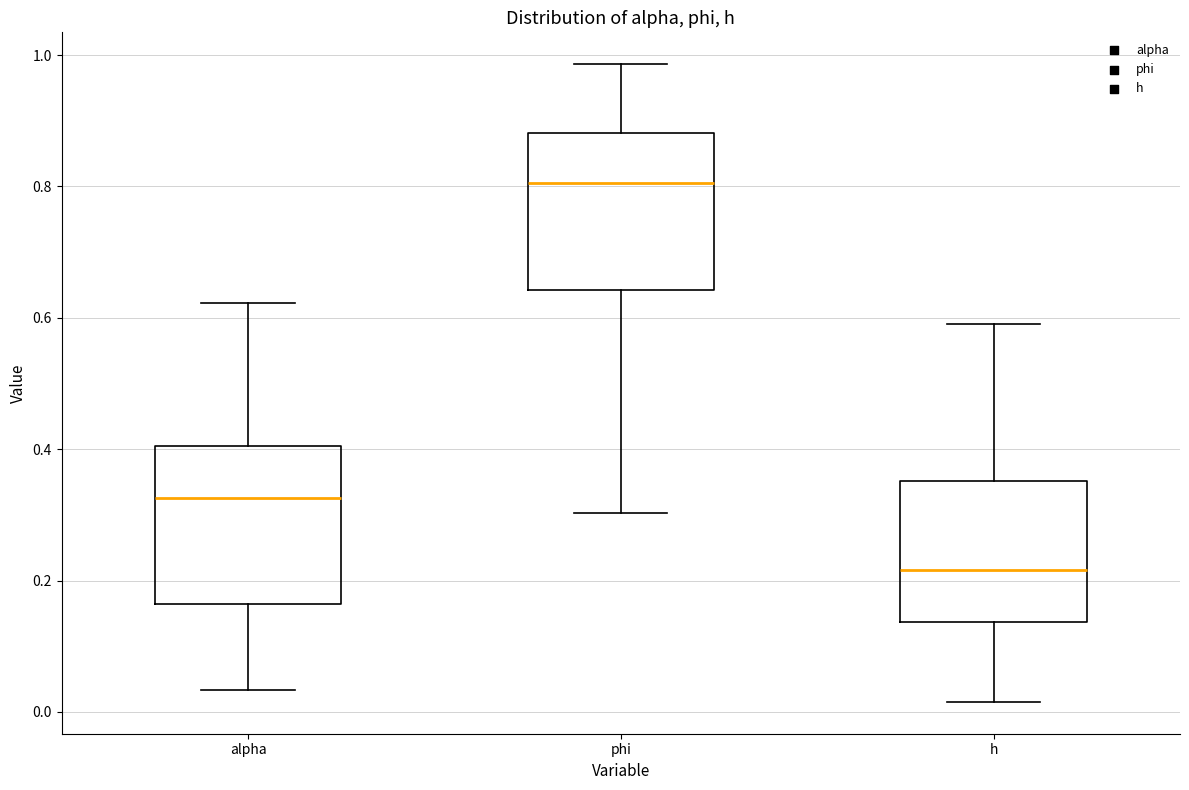

Which box's median line is the highest?

phi